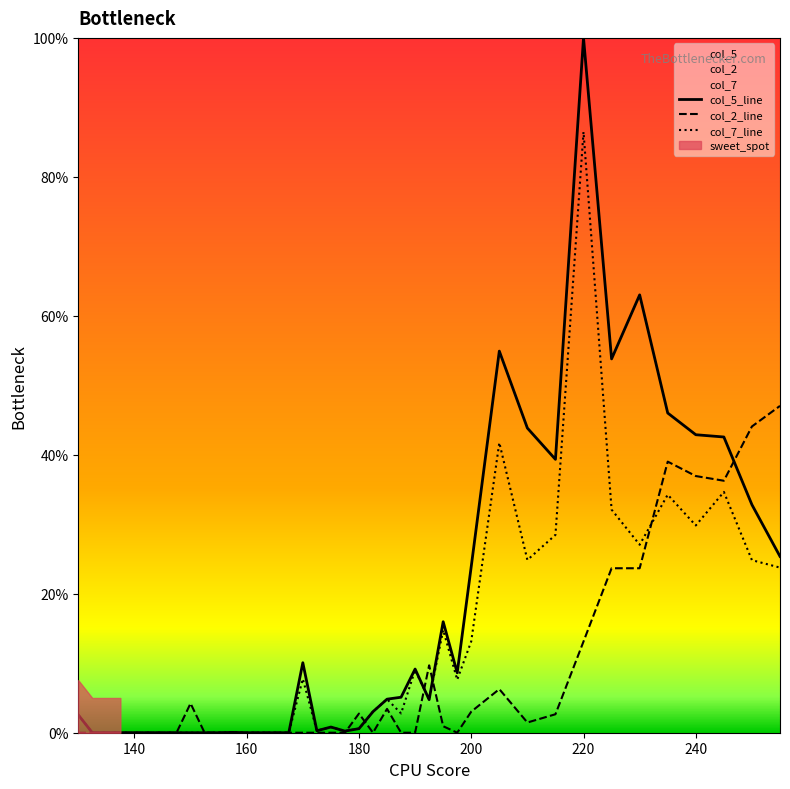

Which series has the largest total across all categories?

col_5_line